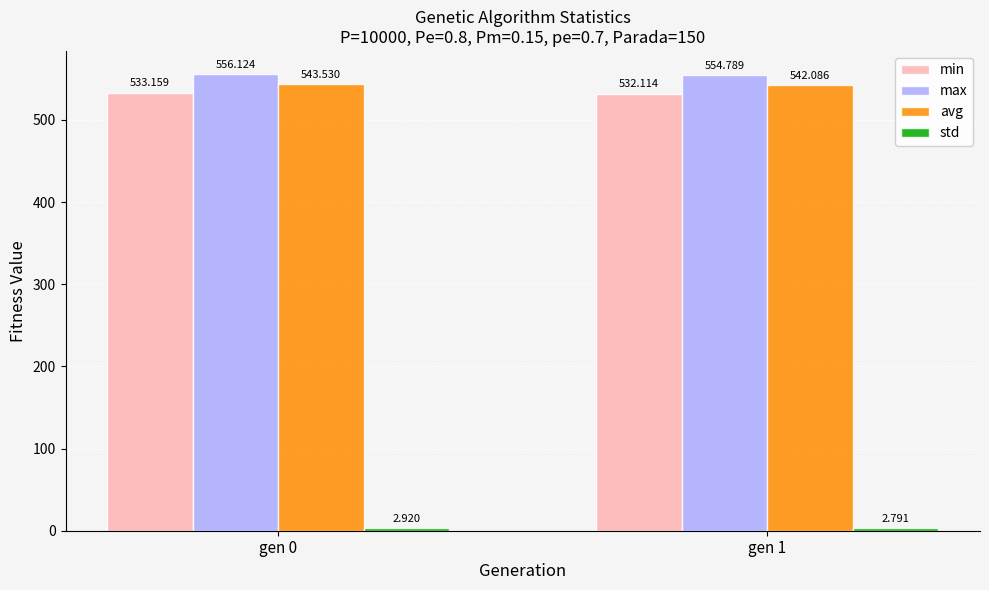

What is the average value of the avg series?

542.8